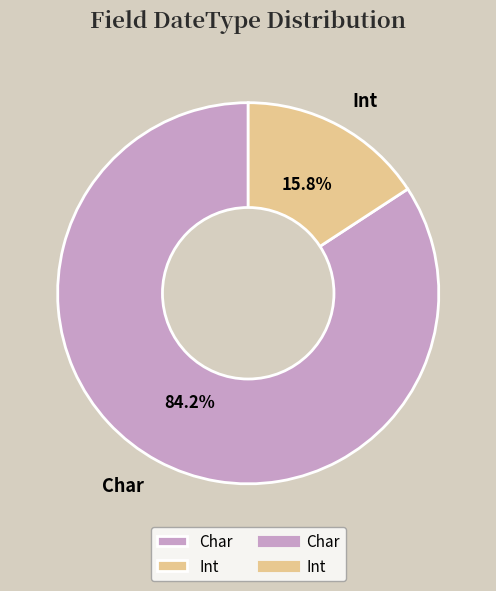

Is Int the majority of the pie?

No